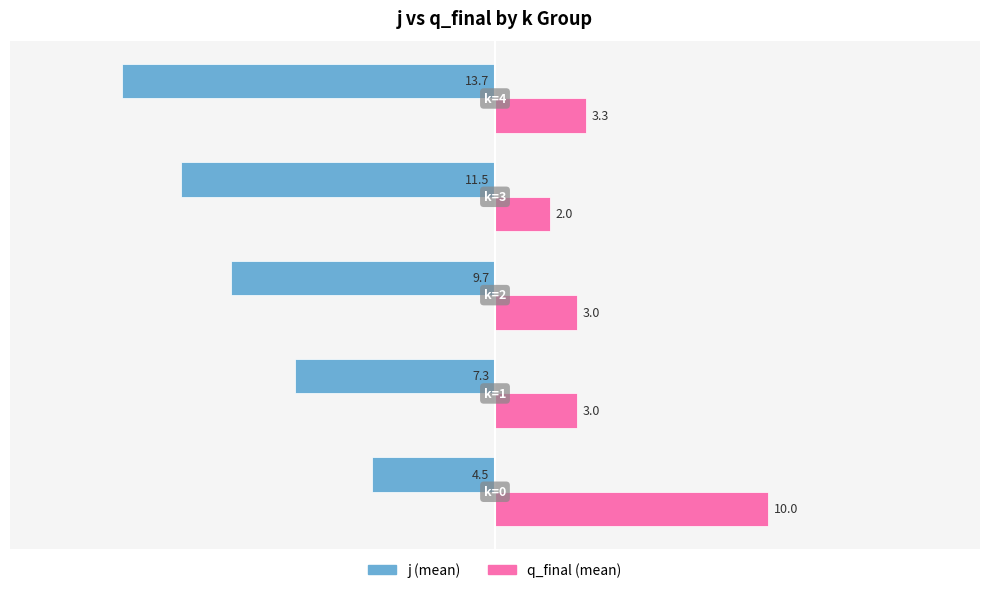

What is the maximum value shown in the chart?

10.0